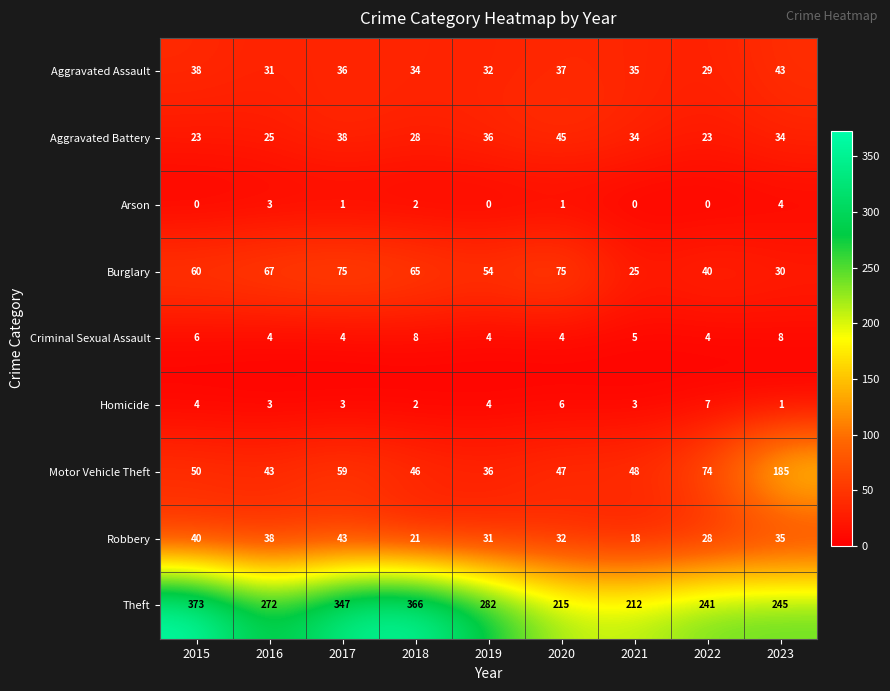

Which series has the largest total across all categories?

Theft